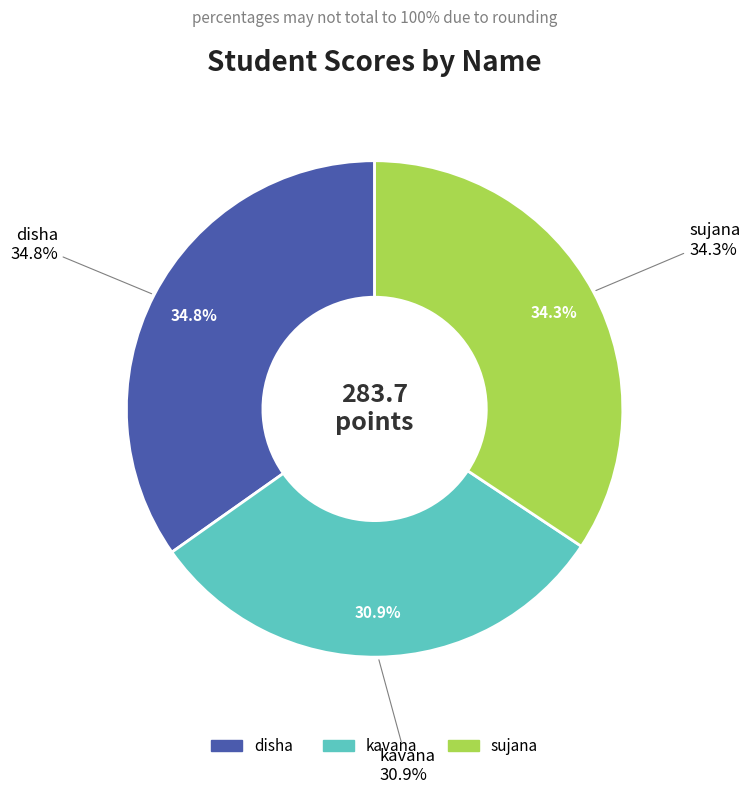

To the nearest percent, what is the difference between the kavana and disha slice percentages?

4%